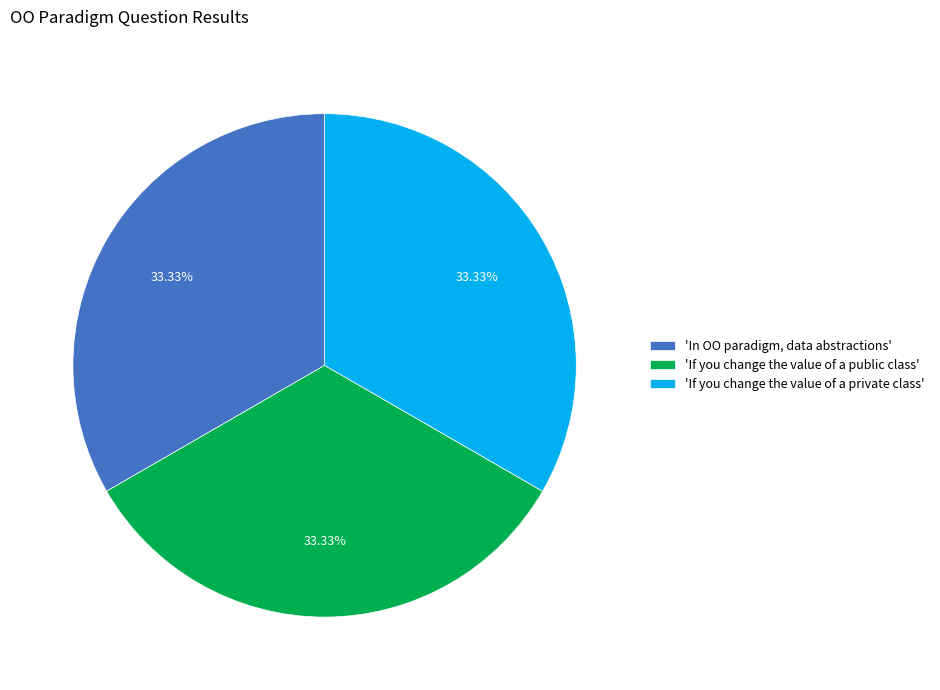

Do 'If you change the value of a private class' and 'If you change the value of a public class' together represent more than half of the pie?

Yes